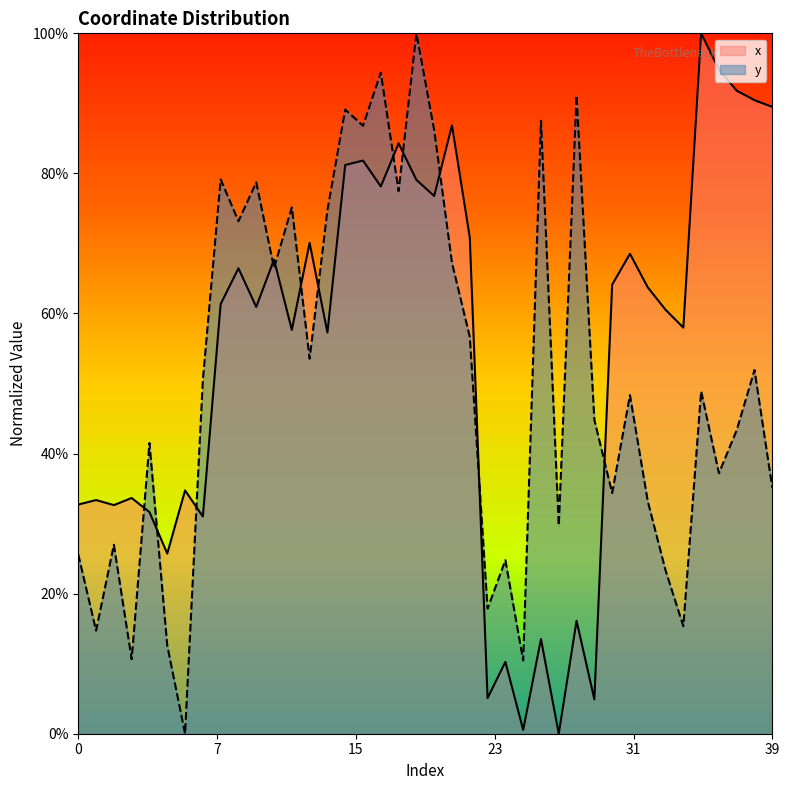

Where do x and y first cross each other?

3 and 4